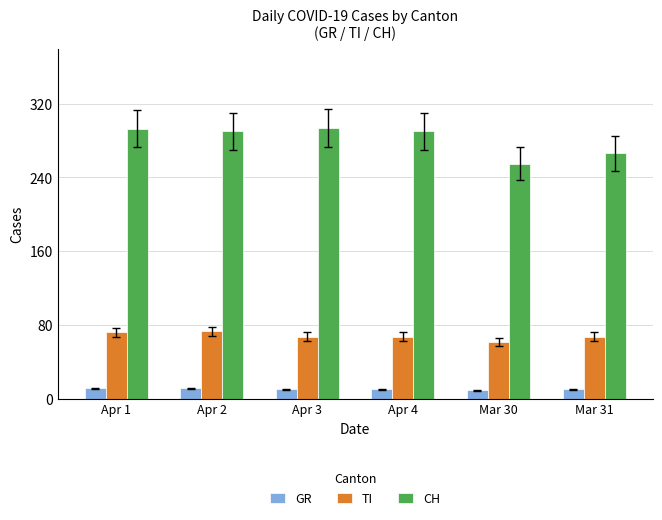

How many bars are there in total?

18